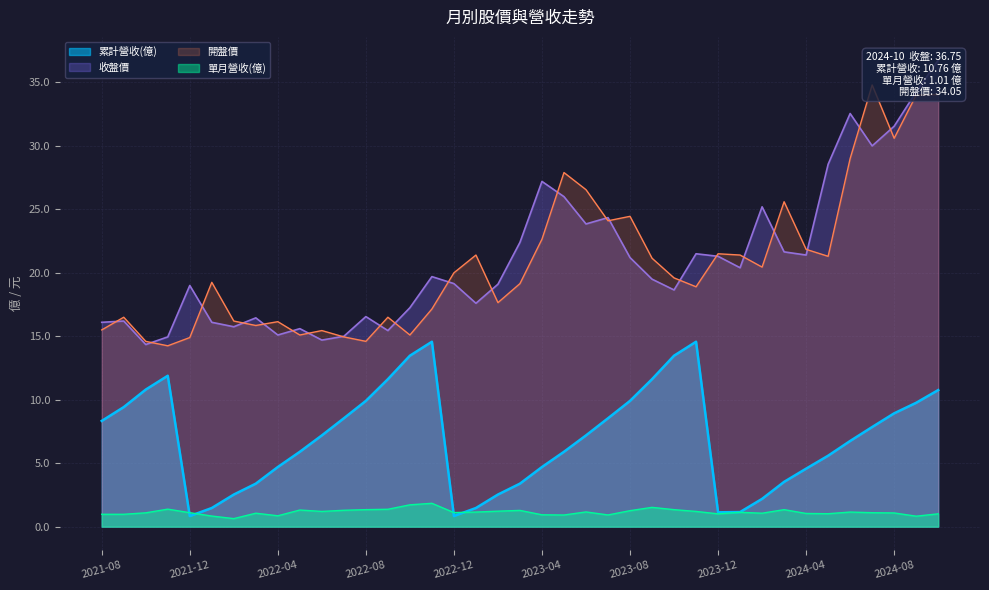

Which series has the widest spread of values?

收盤價